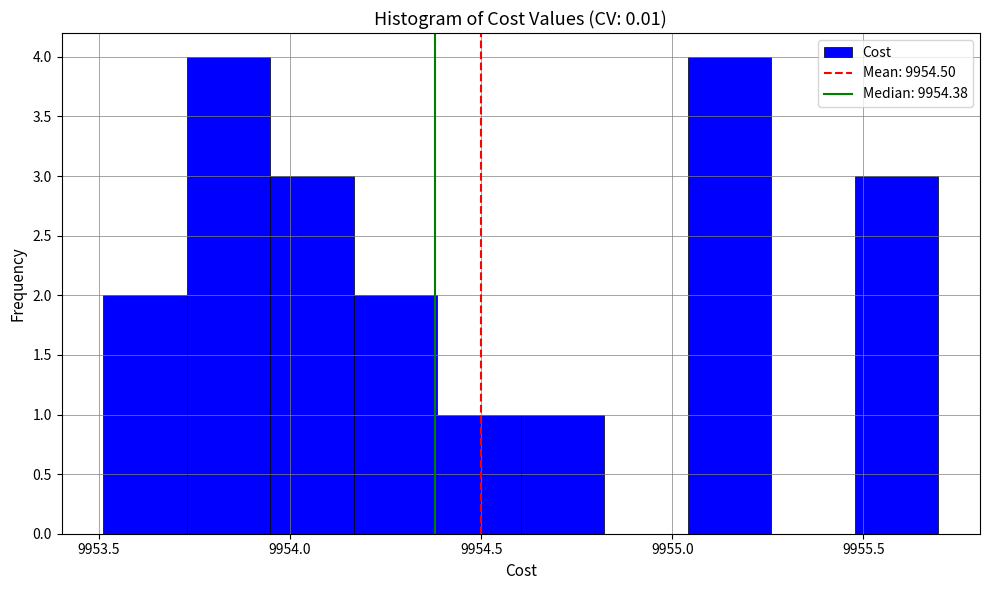

Reading left to right, transcribe this chart: for each bar, give the range it covers on the x-axis and its height. Neither the bar edges nor the heights are printed on the chart, so give them approximately, as read against the axes.

9953.50 to 9953.75: 2
9953.75 to 9953.95: 4
9953.95 to 9954.15: 3
9954.15 to 9954.40: 2
9954.40 to 9954.60: 1
9954.60 to 9954.80: 1
9954.80 to 9955.05: 0
9955.05 to 9955.25: 4
9955.25 to 9955.50: 0
9955.50 to 9955.70: 3